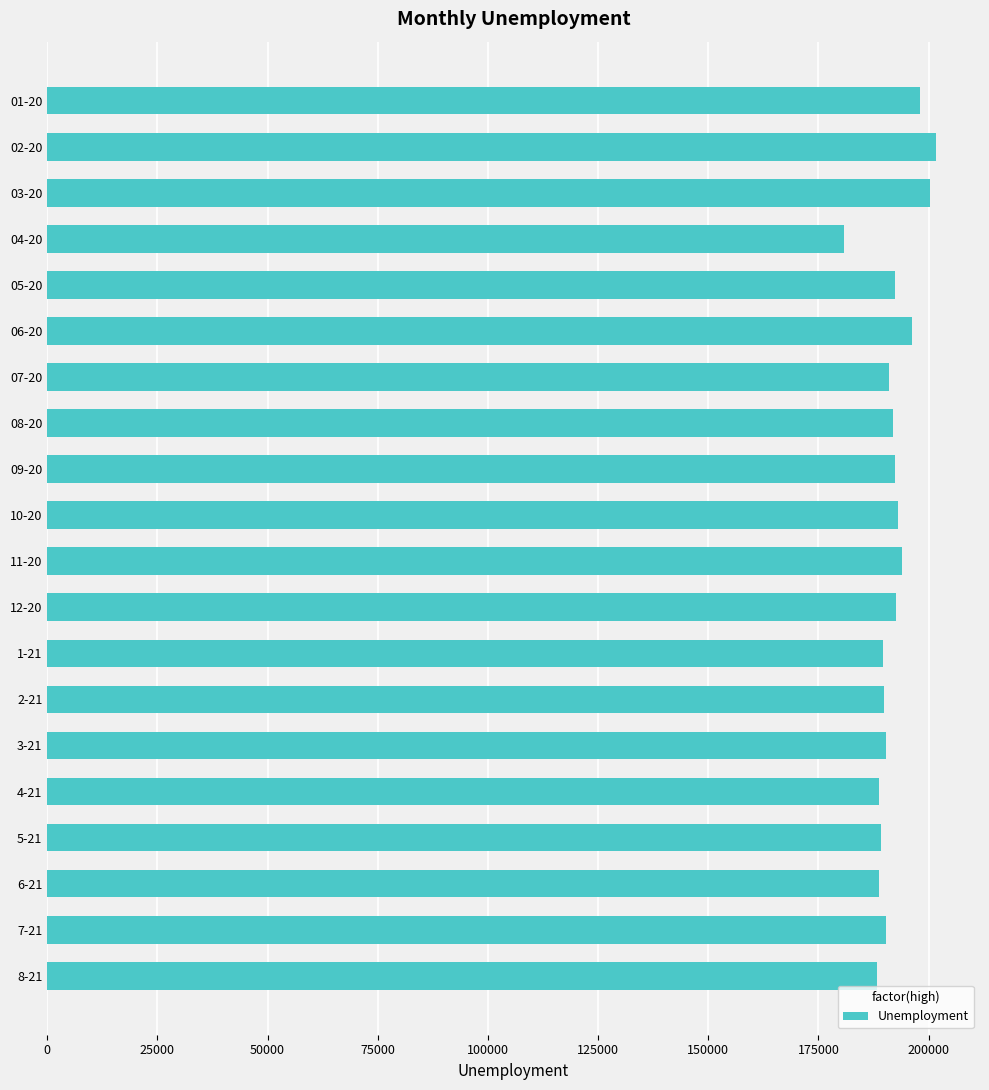

At which category does the chart reach its minimum across all series?

04-20